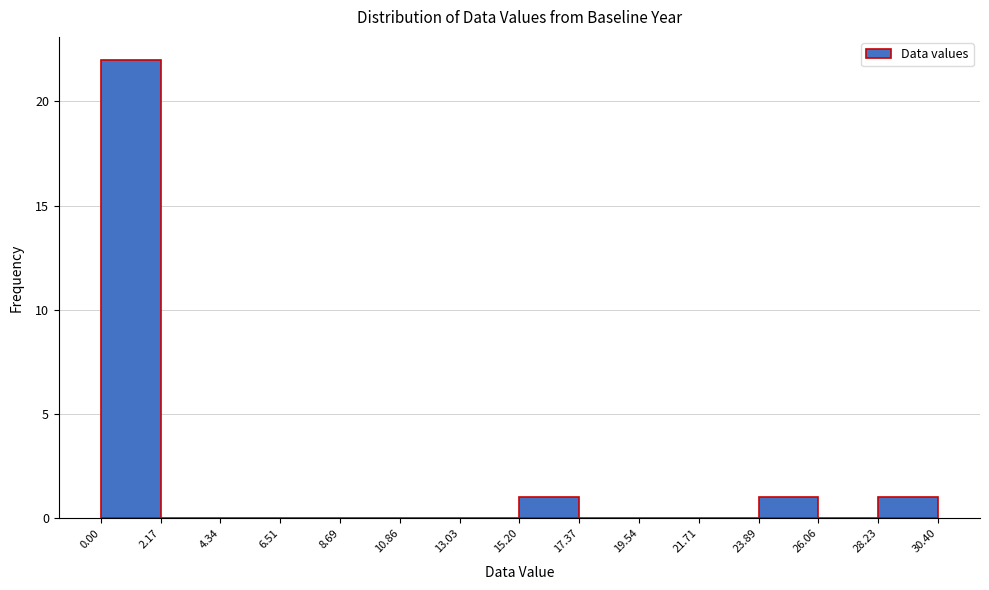

Reading left to right, transcribe this chart: for each bar, give the range it covers on the x-axis and its height. The values are not printed on the chart, so give them approximately, as read against the axis.

0.00 to 2.17: 22
2.17 to 4.34: 0
4.34 to 6.51: 0
6.51 to 8.69: 0
8.69 to 10.86: 0
10.86 to 13.03: 0
13.03 to 15.20: 0
15.20 to 17.37: 1
17.37 to 19.54: 0
19.54 to 21.71: 0
21.71 to 23.89: 0
23.89 to 26.06: 1
26.06 to 28.23: 0
28.23 to 30.40: 1